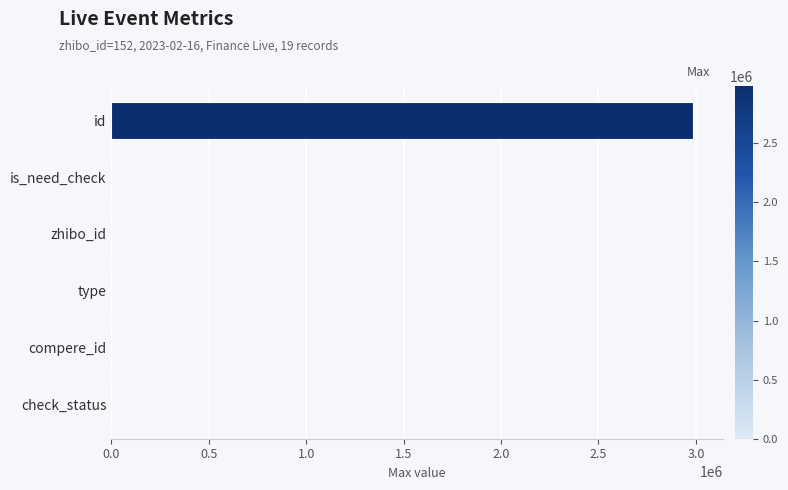

At which category does the chart reach its peak across all series?

id